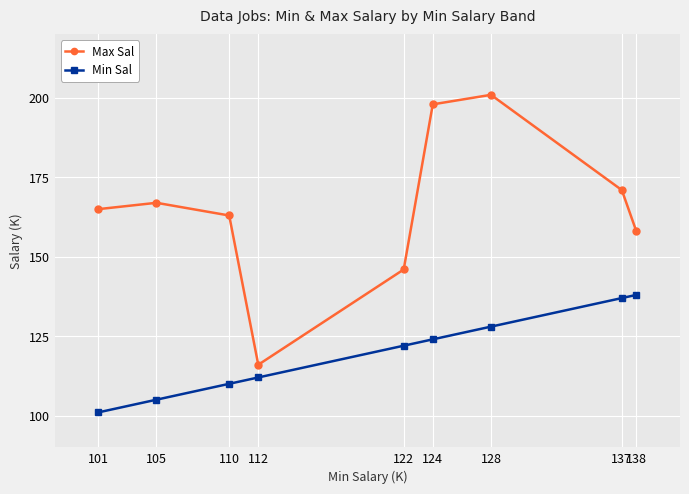

Which series has the widest spread of values?

Max Sal